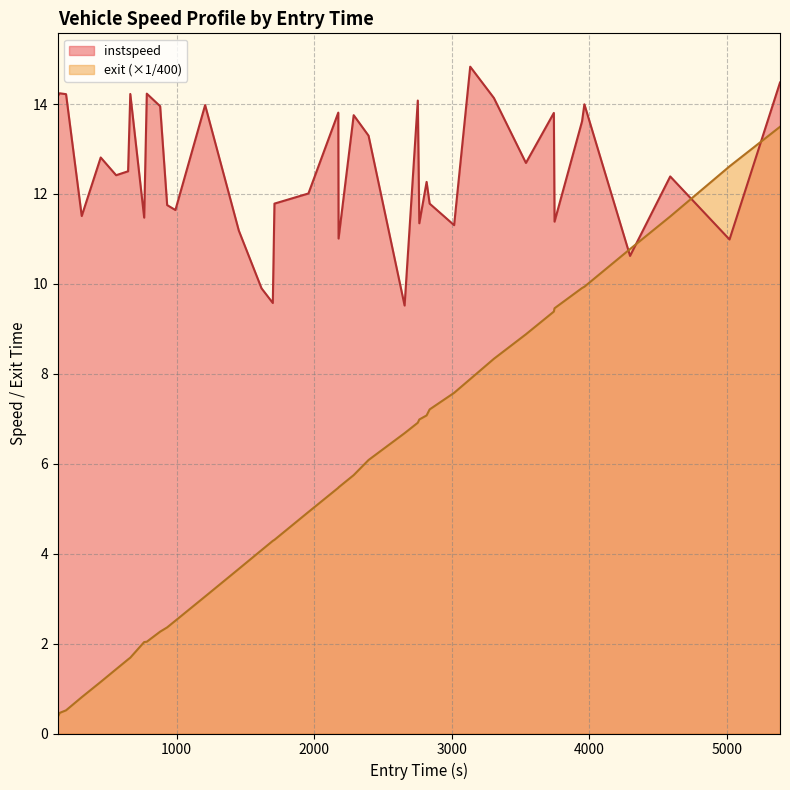

What is the lowest value of the exit series?

0.4